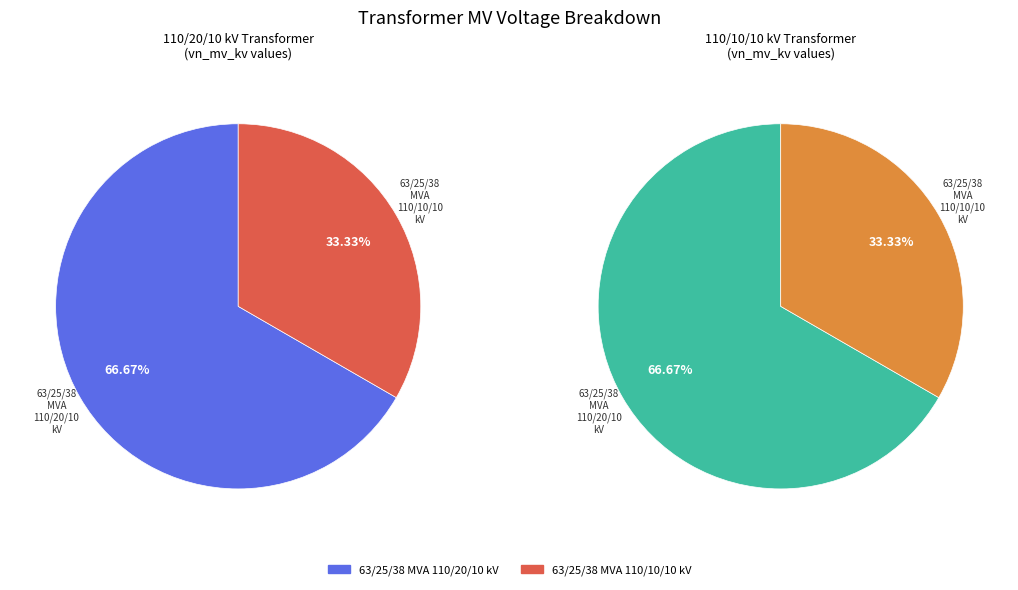

Which slice is the smallest?

63/25/38 MVA 110/10/10 kV